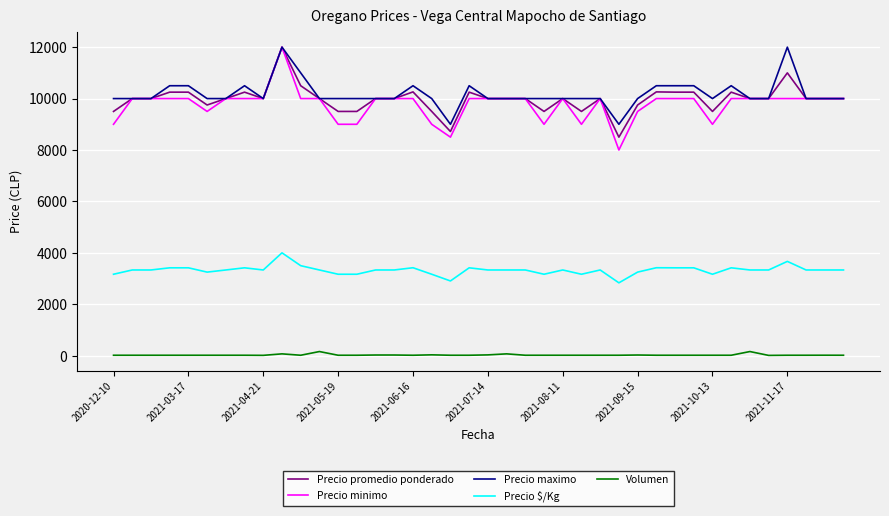

What are all the series names shown in the legend?

Precio promedio ponderado, Precio minimo, Precio maximo, Precio $/Kg, Volumen